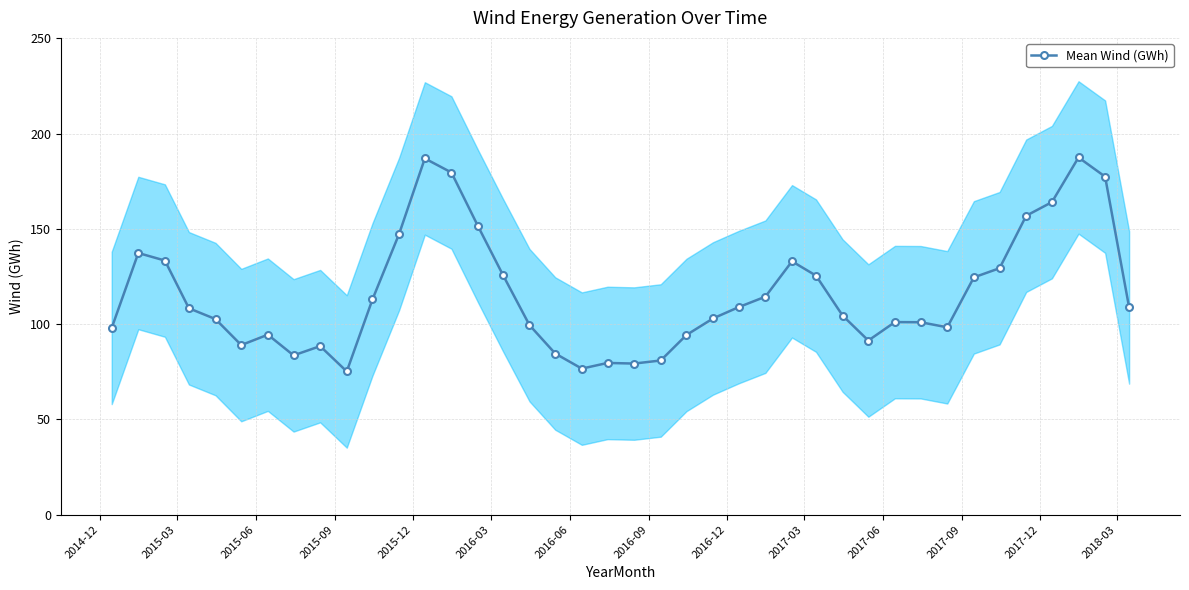

True or false: Mean Wind (GWh) has more than 0 points higher than both neighbors.

True